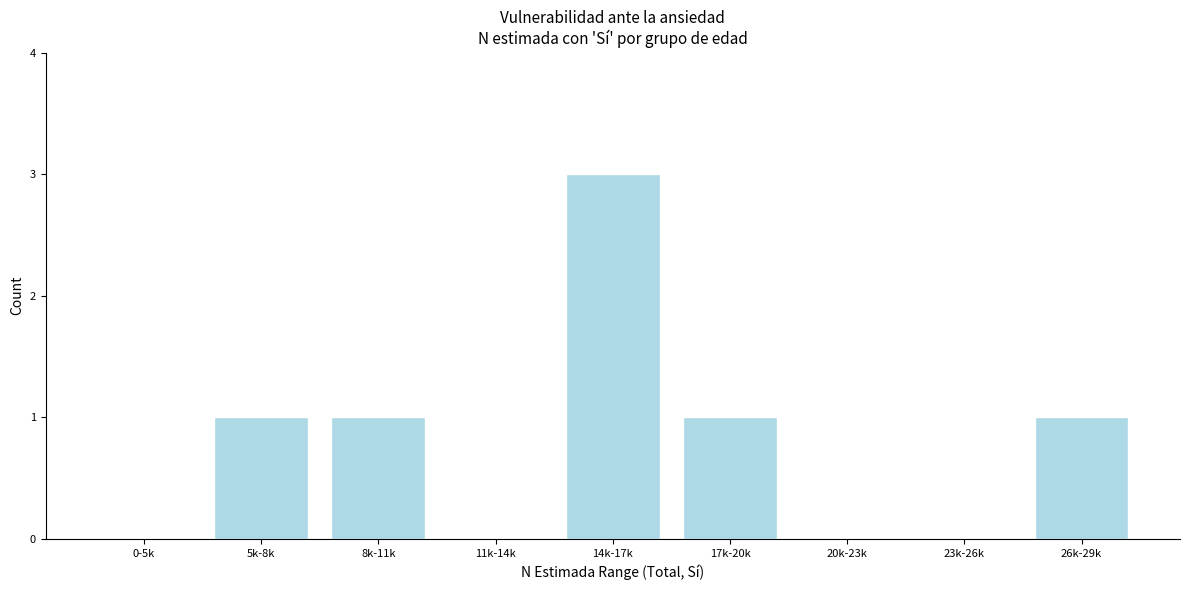

Reading left to right, transcribe all the data shown in this chart.

0-5k=0	5k-8k=1	8k-11k=1	11k-14k=0	14k-17k=3	17k-20k=1	20k-23k=0	23k-26k=0	26k-29k=1